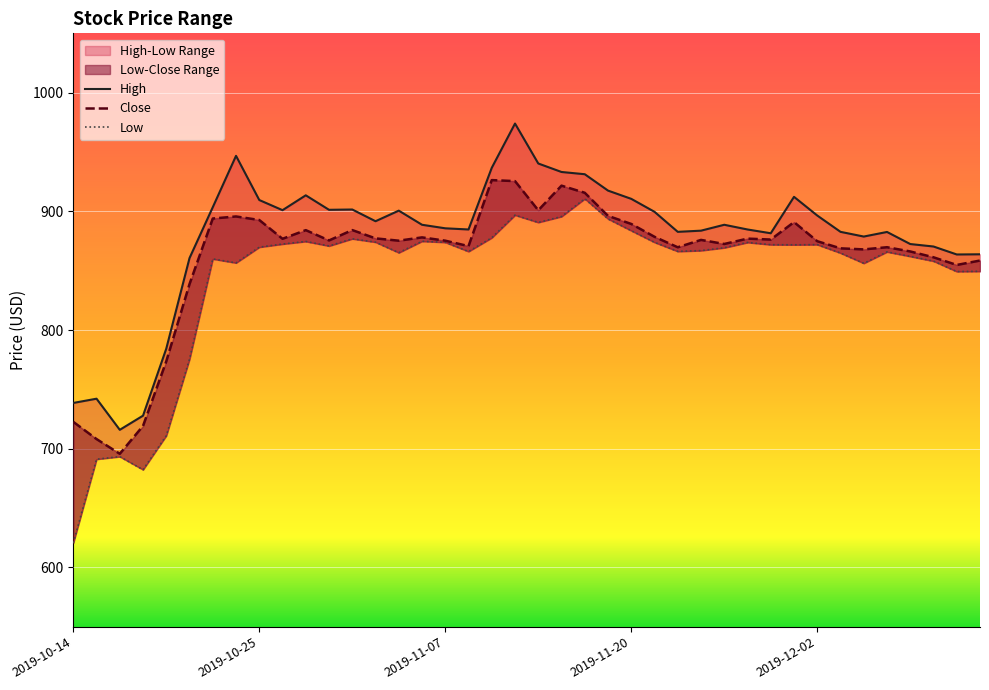

Where is Close nearest to the value 811?

2019-10-22